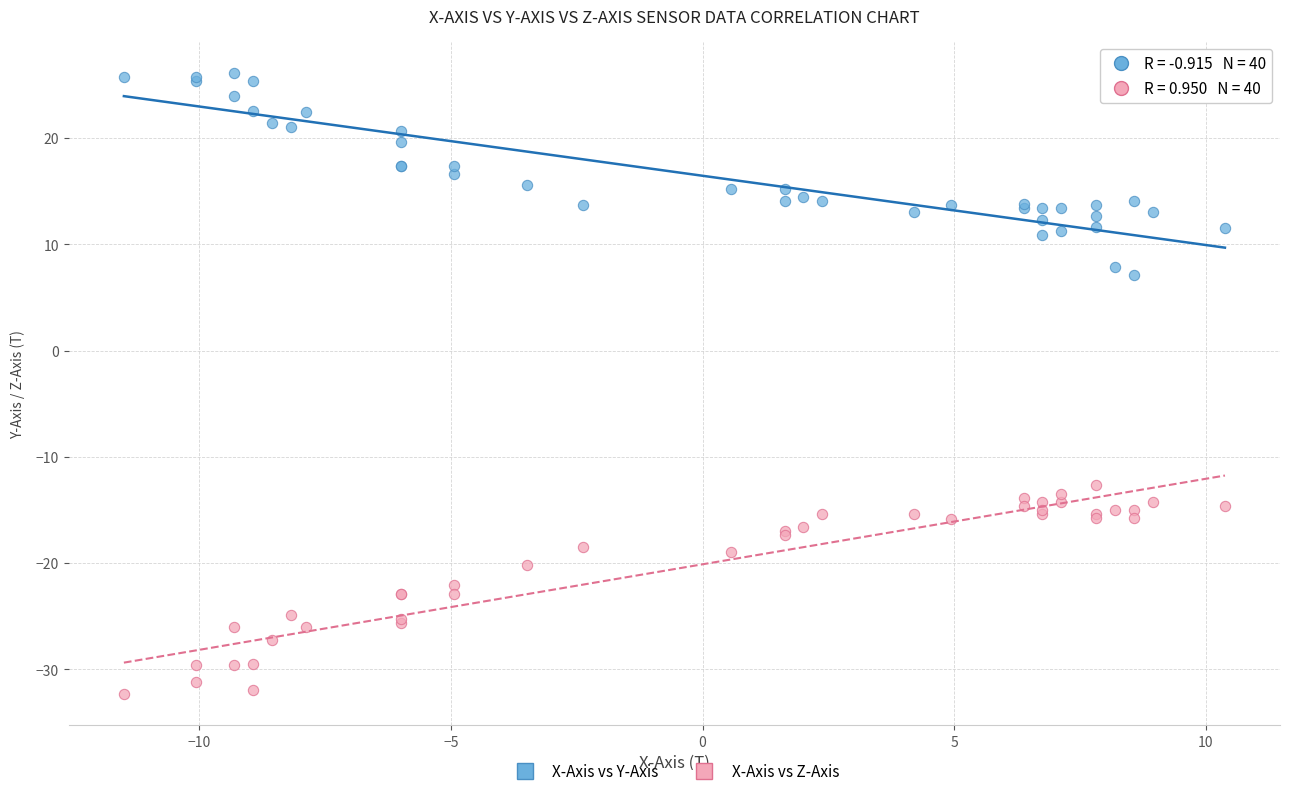

What are all the series names shown in the legend?

X-Axis vs Y-Axis, X-Axis vs Z-Axis